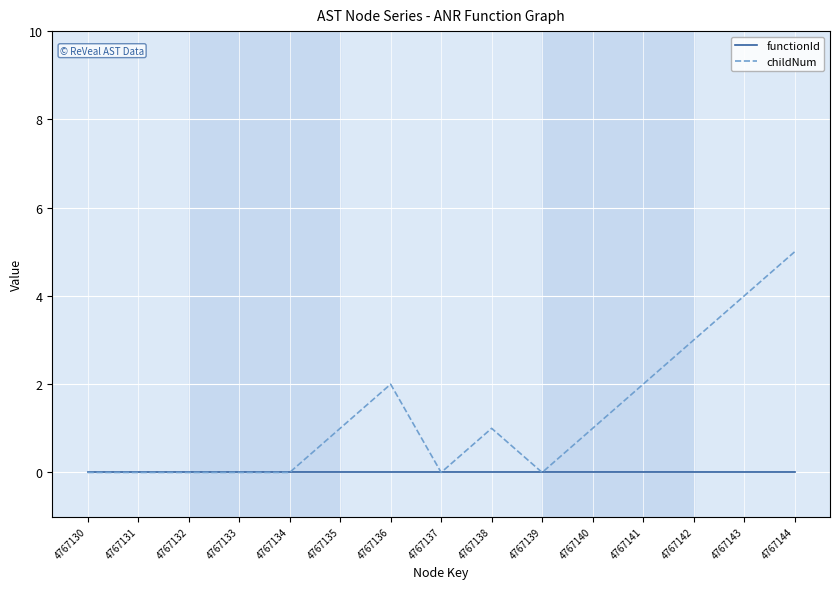

Is this an area chart (filled region under the line)?

No